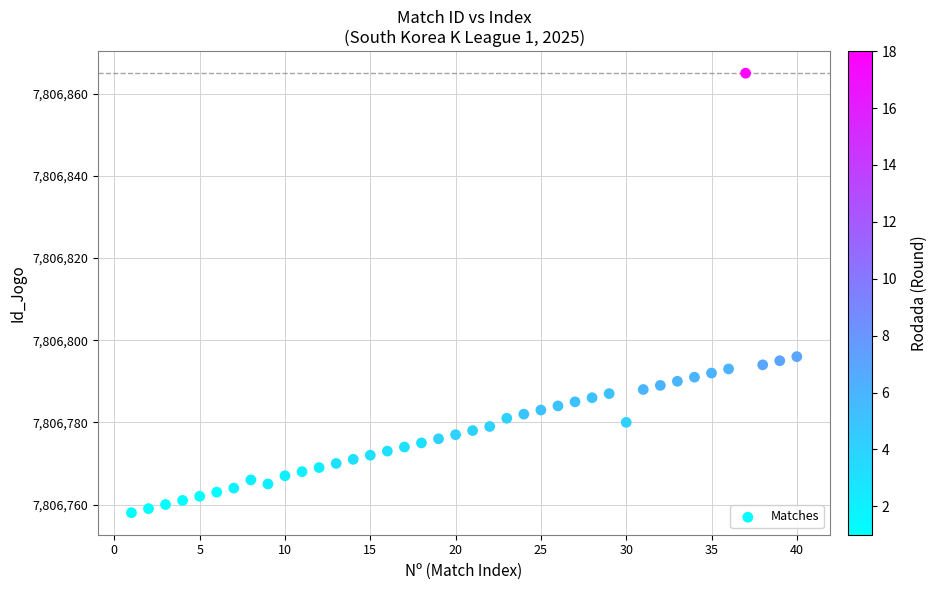

What is the range of X values (max minus min)?

39